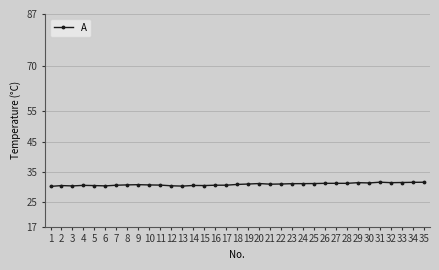

What is the greatest value displayed?

31.7